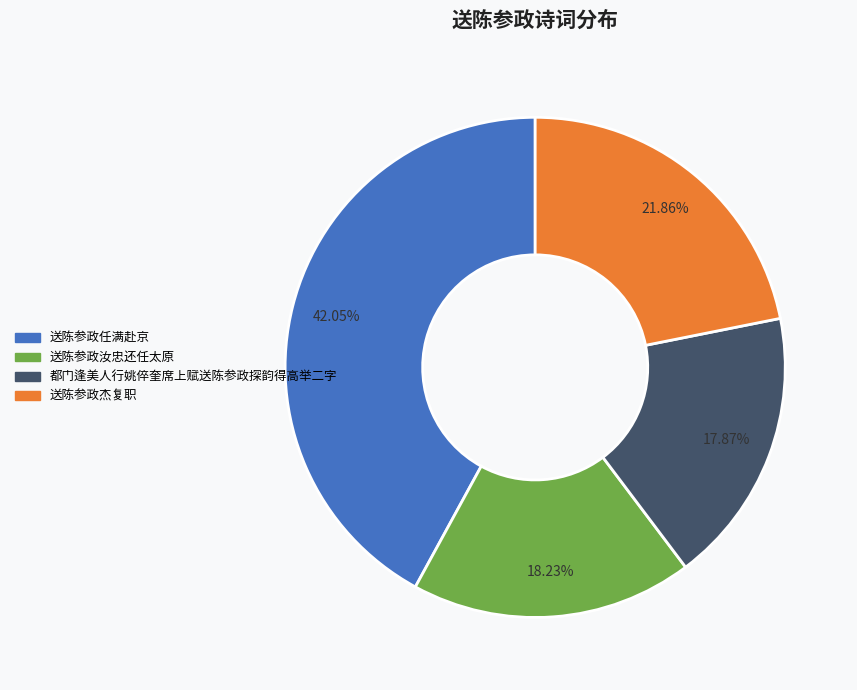

To the nearest percent, what portion does 送陈参政杰复职 represent?

22%